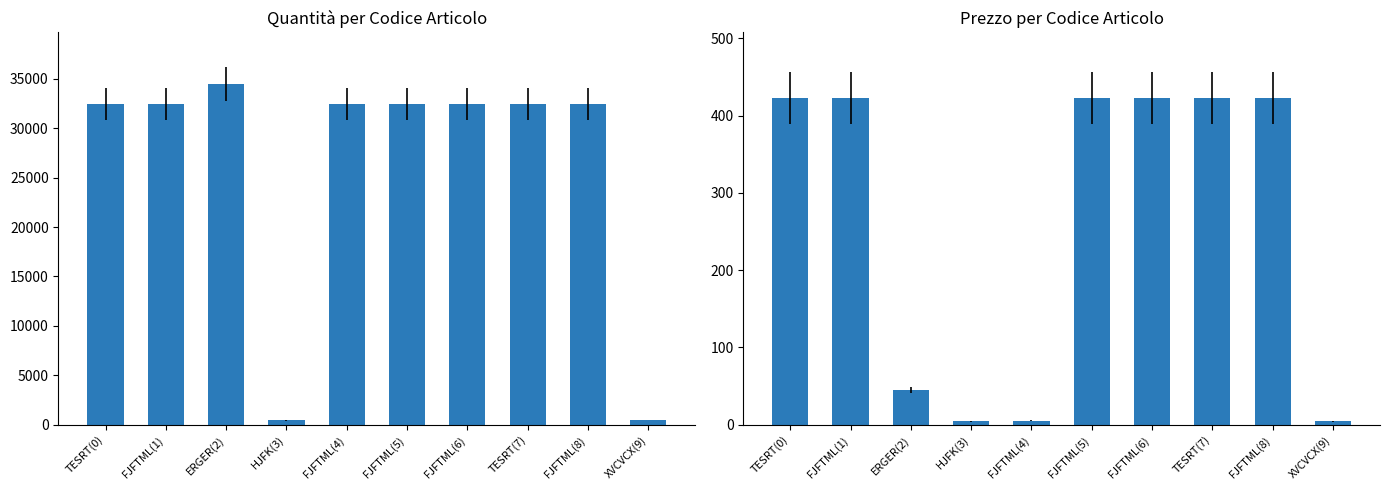

Which category has the highest value in the Prezzo series?

TESRT(0)